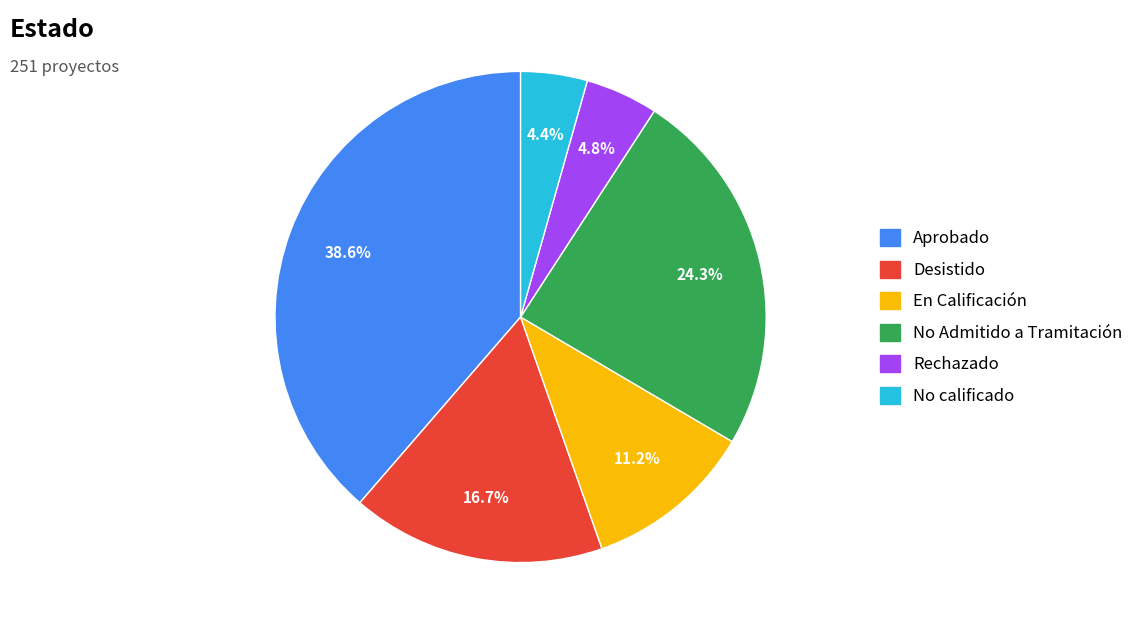

Combined, what portion of the pie is Desistido and En Calificación?

27.9%